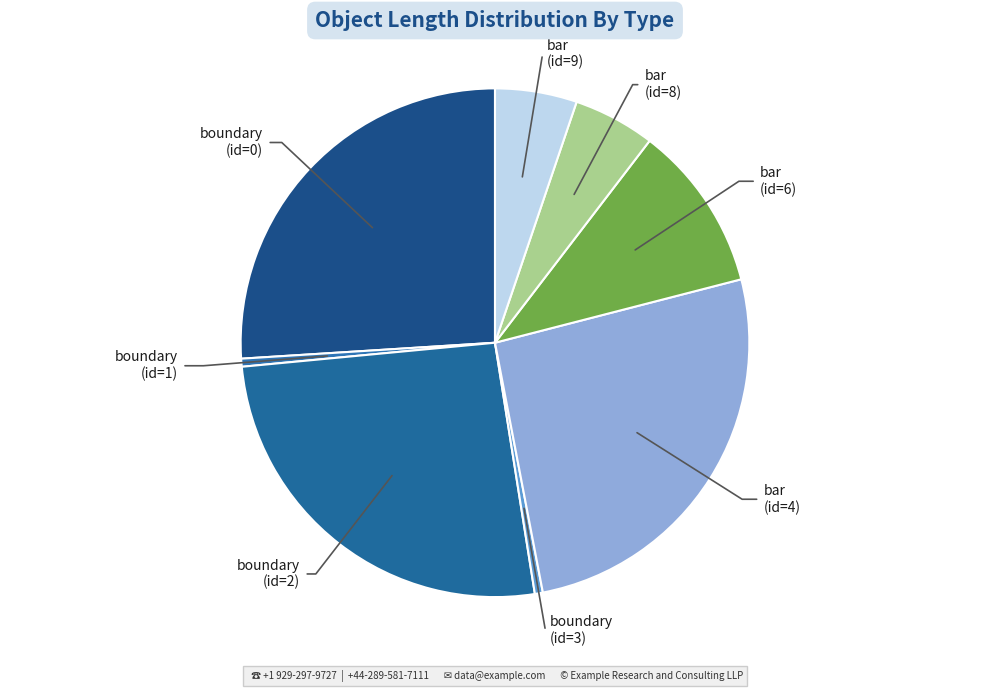

How many segments does this pie chart have?

8